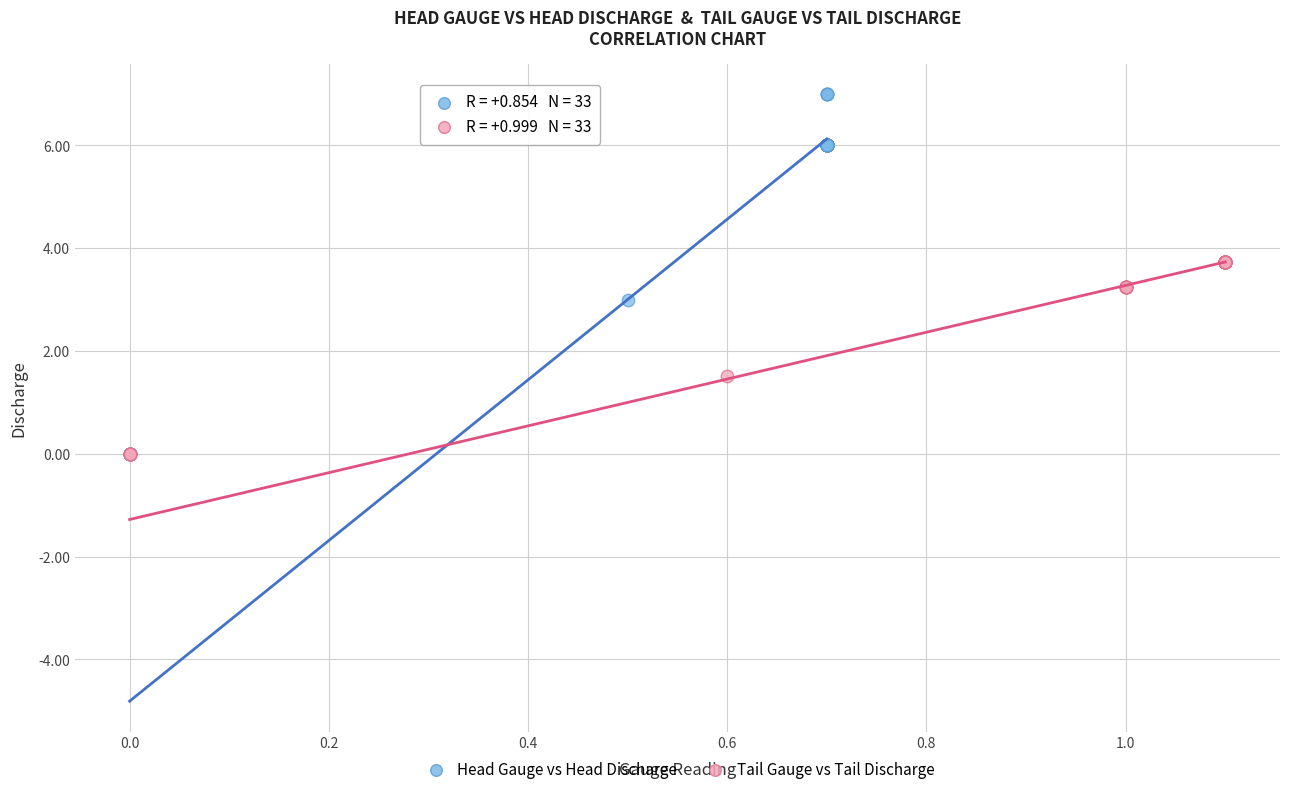

What are all the series names shown in the legend?

Head Gauge vs Head Discharge, Tail Gauge vs Tail Discharge